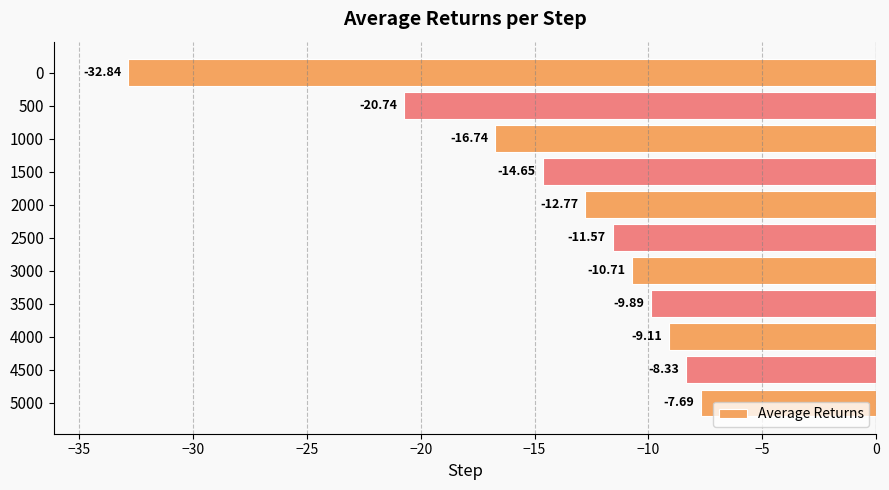

Between 4500 and 1000, which is larger?

4500